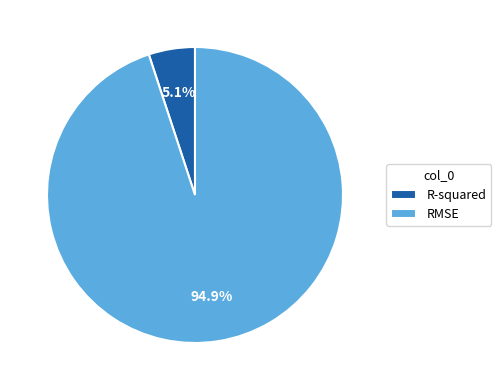

Do R-squared and RMSE together represent more than half of the pie?

Yes